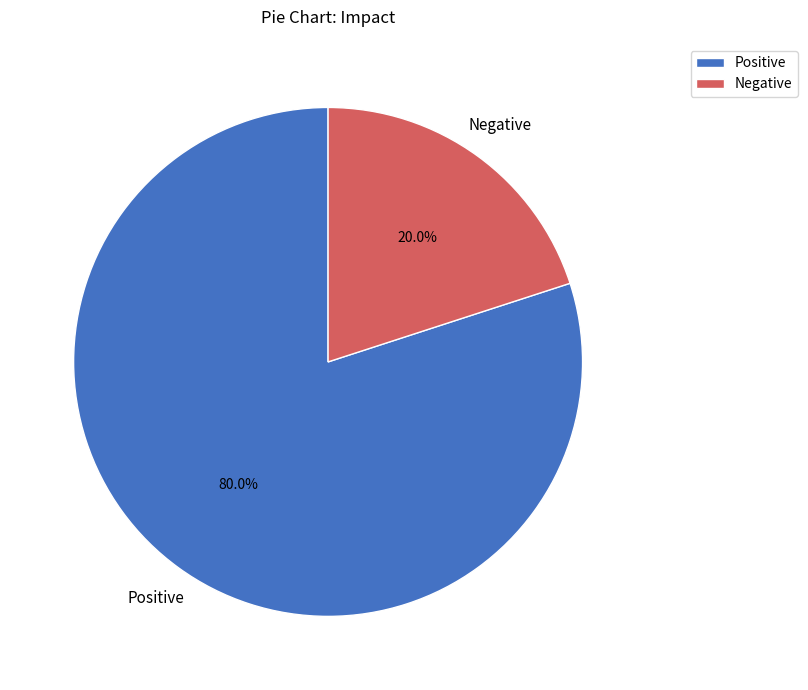

Count the number of slices in the pie.

2